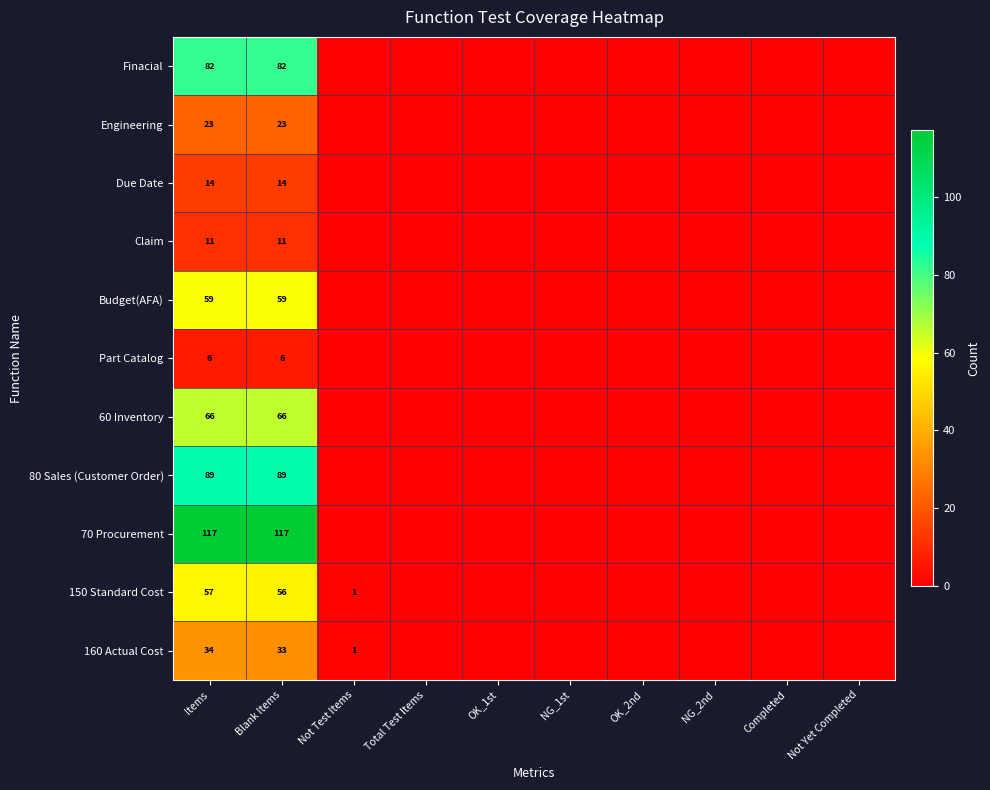

What is the spread (max minus min) of values at Blank Items?

111